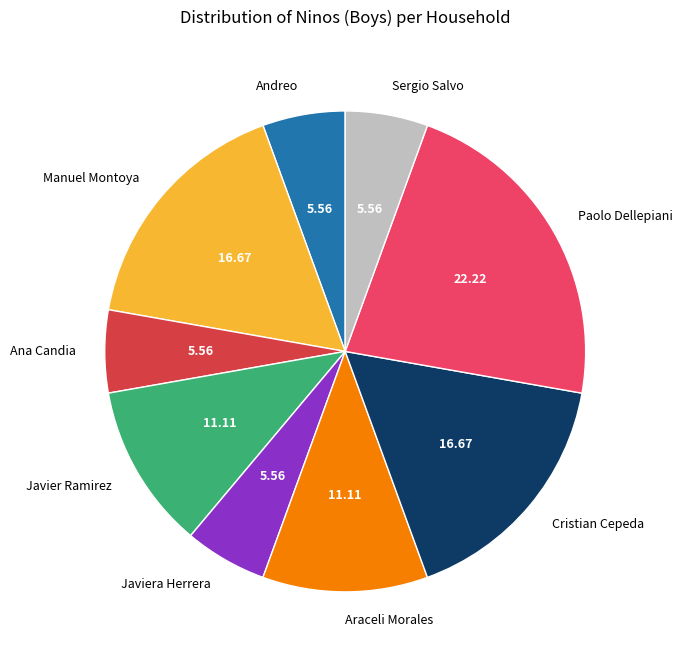

How many slices are in this pie chart?

9